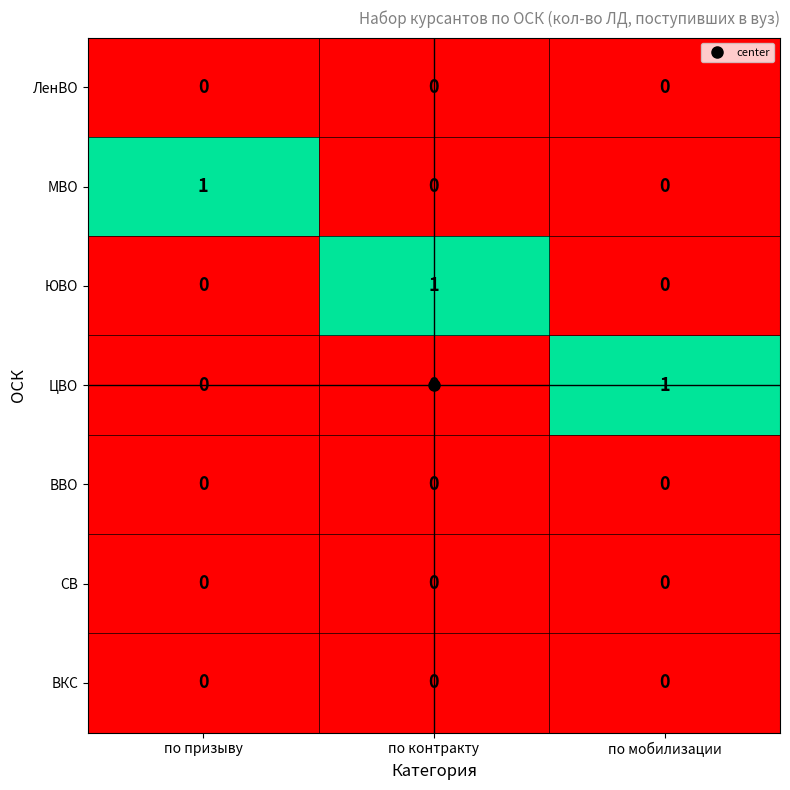

The value of ЮВО at по контракту is 1. True or false?

True